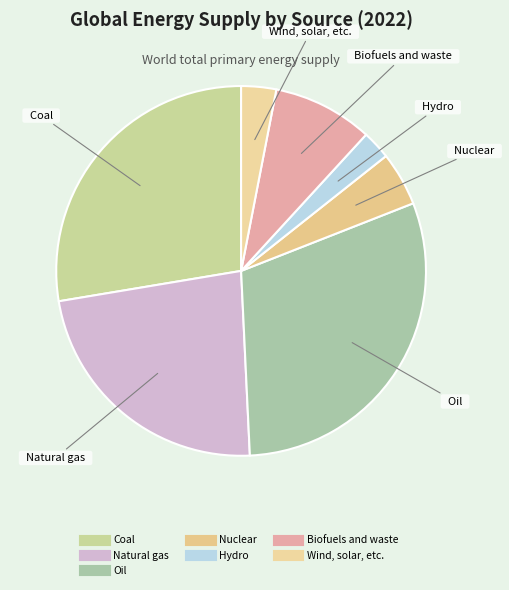

What is the smallest slice in the pie chart?

Hydro